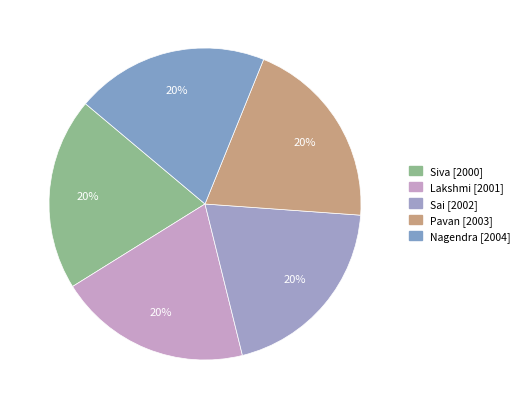

How many segments does this pie chart have?

5